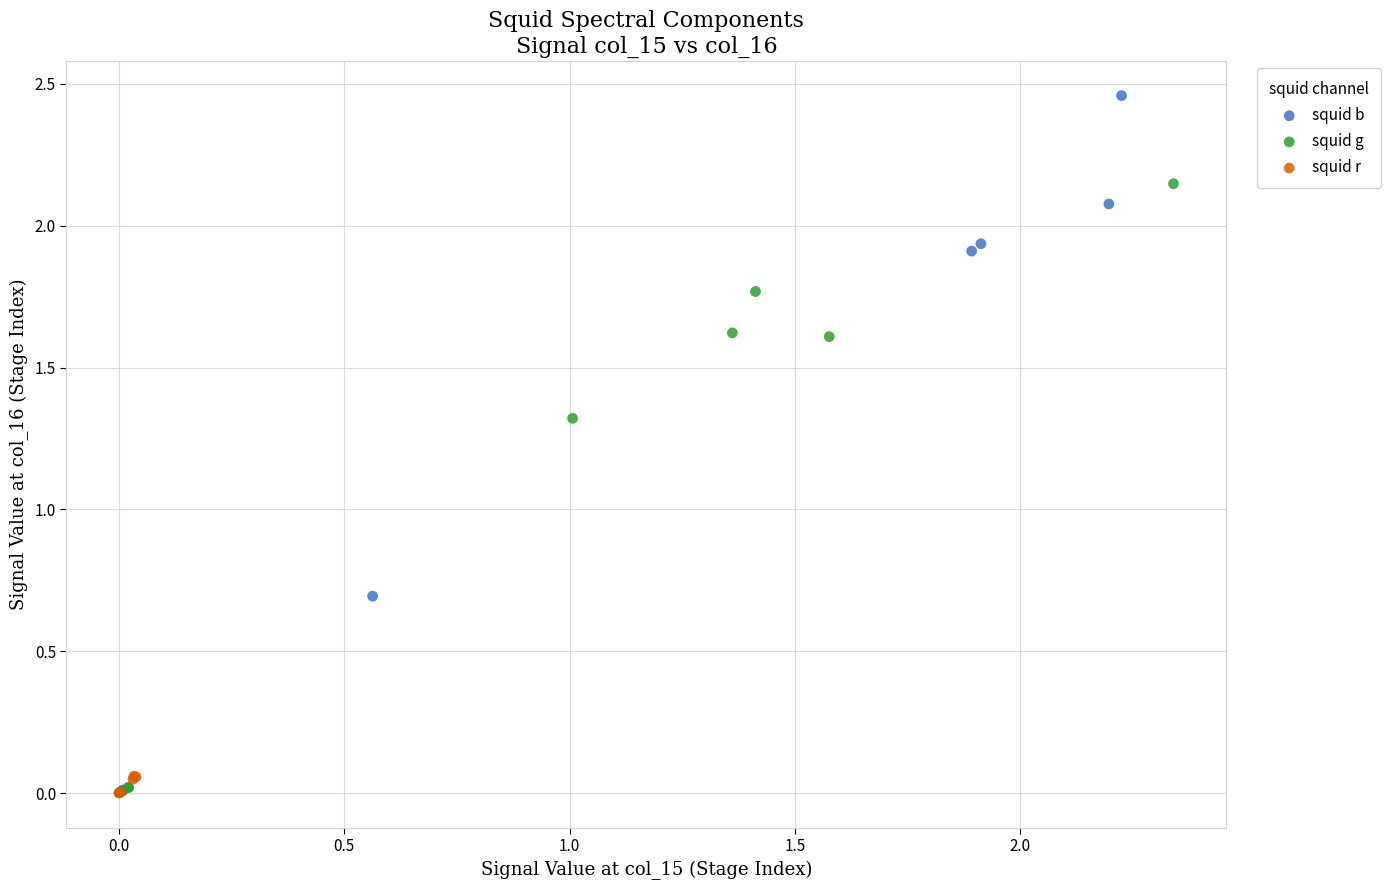

Which series contains the highest Y value?

squid b